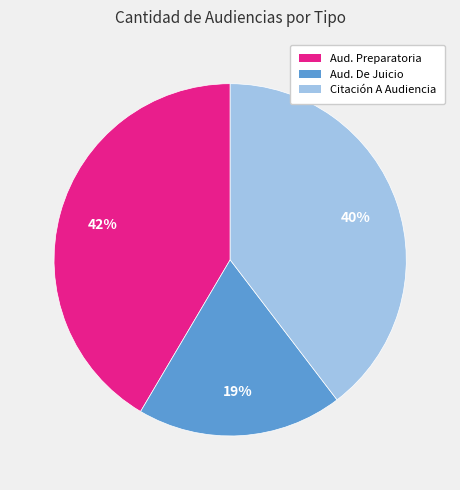

To the nearest percent, what is the difference between the largest and smallest slice percentages?

23%